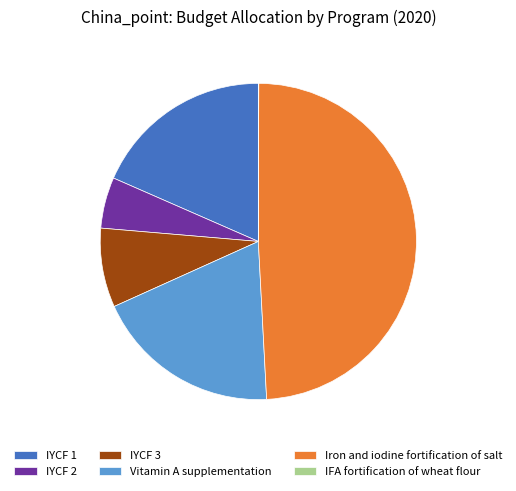

What is the largest slice in the pie chart?

Iron and iodine fortification of salt